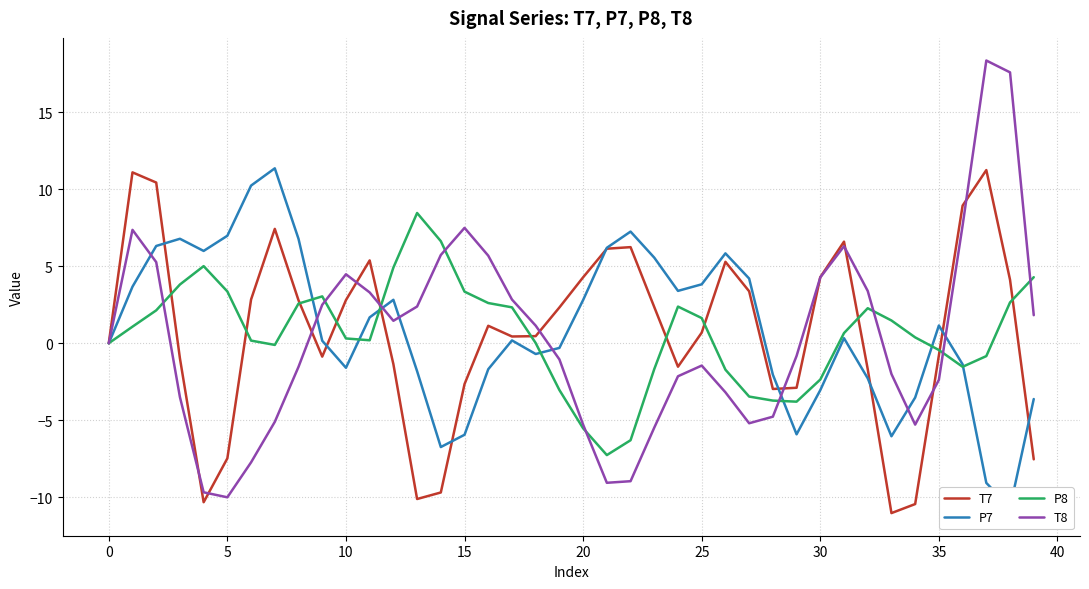

How many lines are shown in the chart?

4